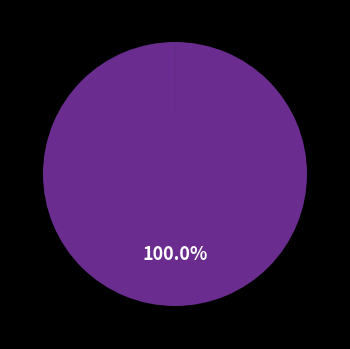

Does any single category account for the majority?

Yes